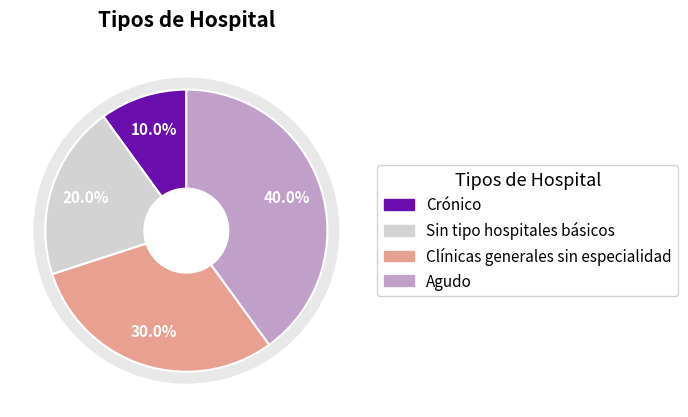

To the nearest percent, what is the difference between the Sin tipo hospitales básicos and Agudo slice percentages?

20%